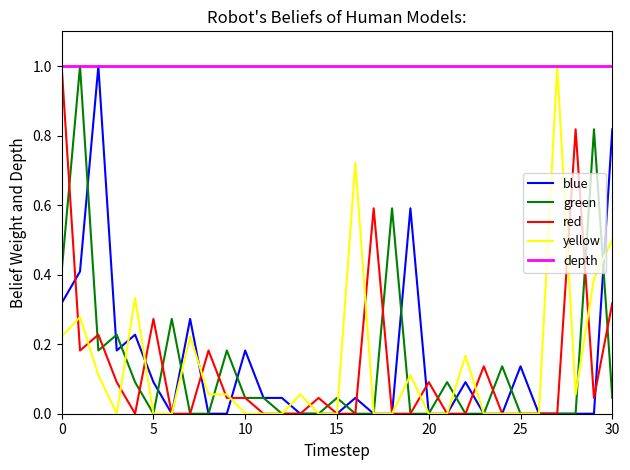

What is the greatest value displayed?

1.0